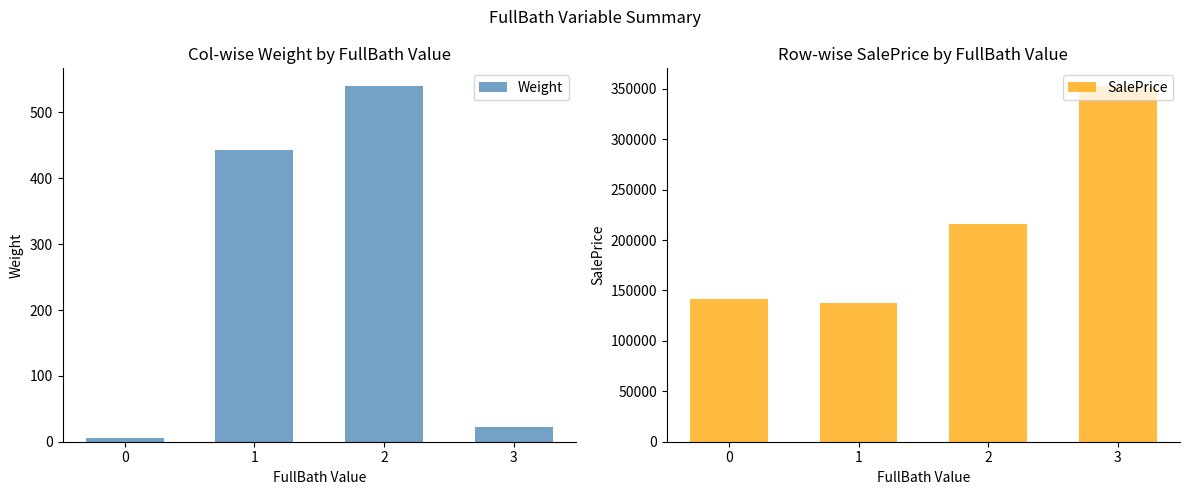

What is the smallest value displayed?

6.0